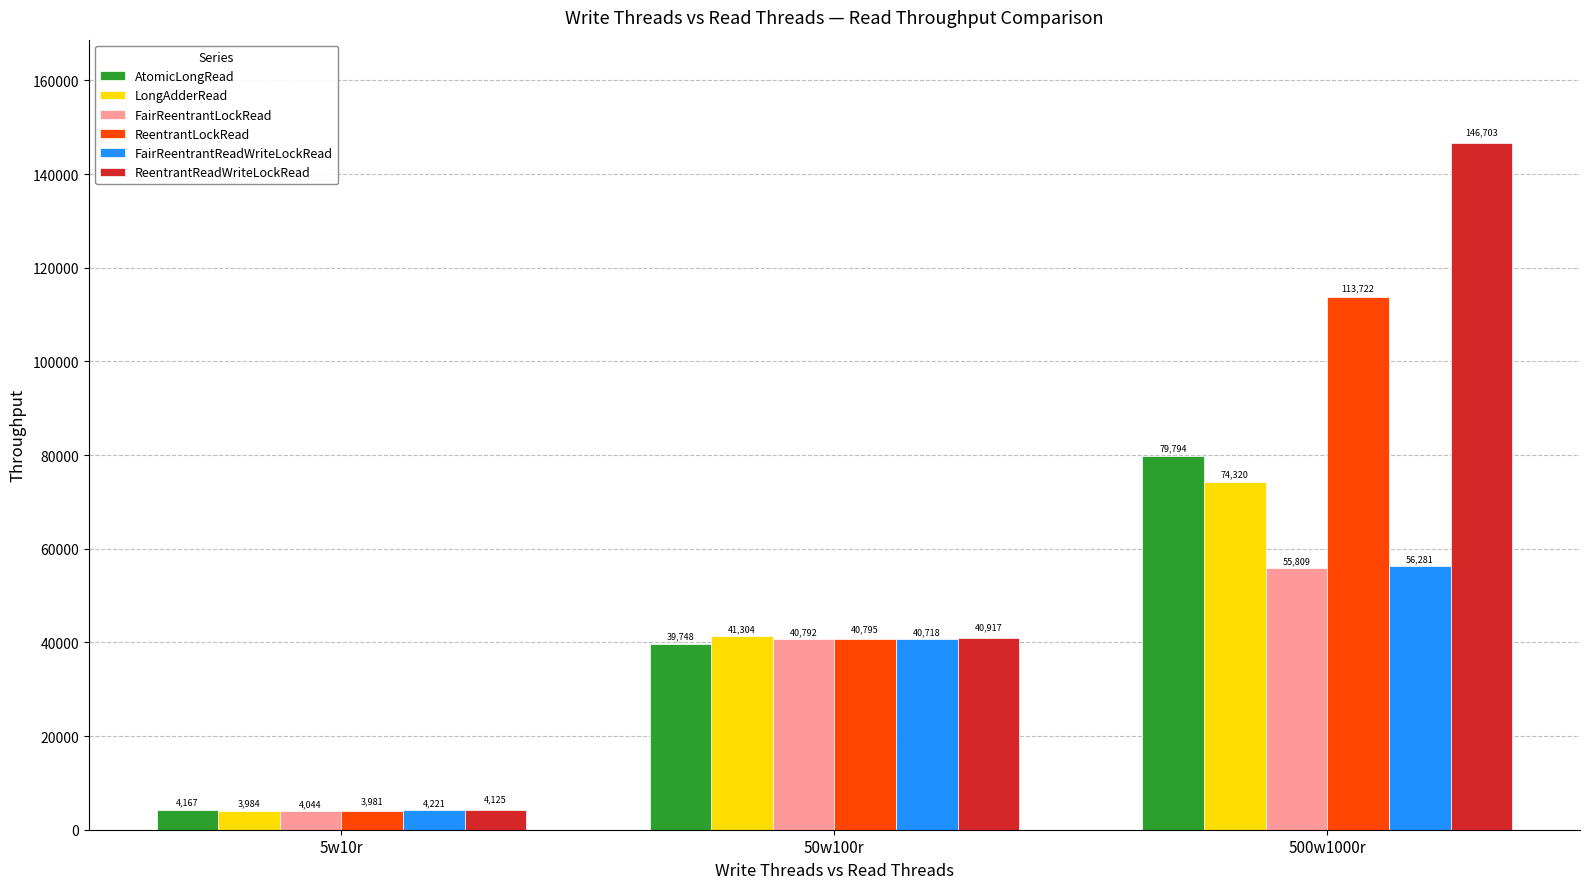

What is the highest value of the FairReentrantReadWriteLockRead series?

56281.3